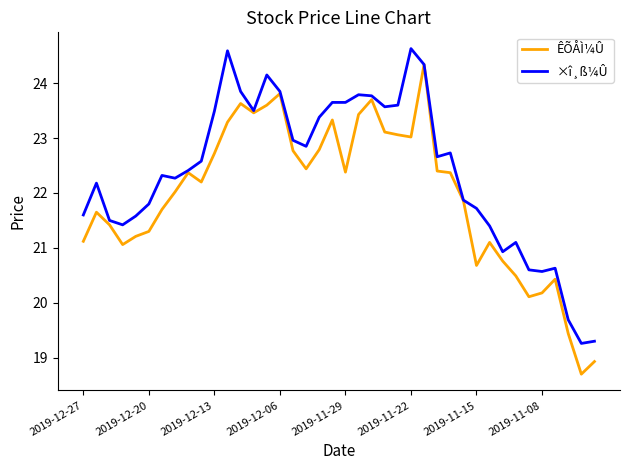

What is the highest value of the ×î¸ß¼Û series?

24.6